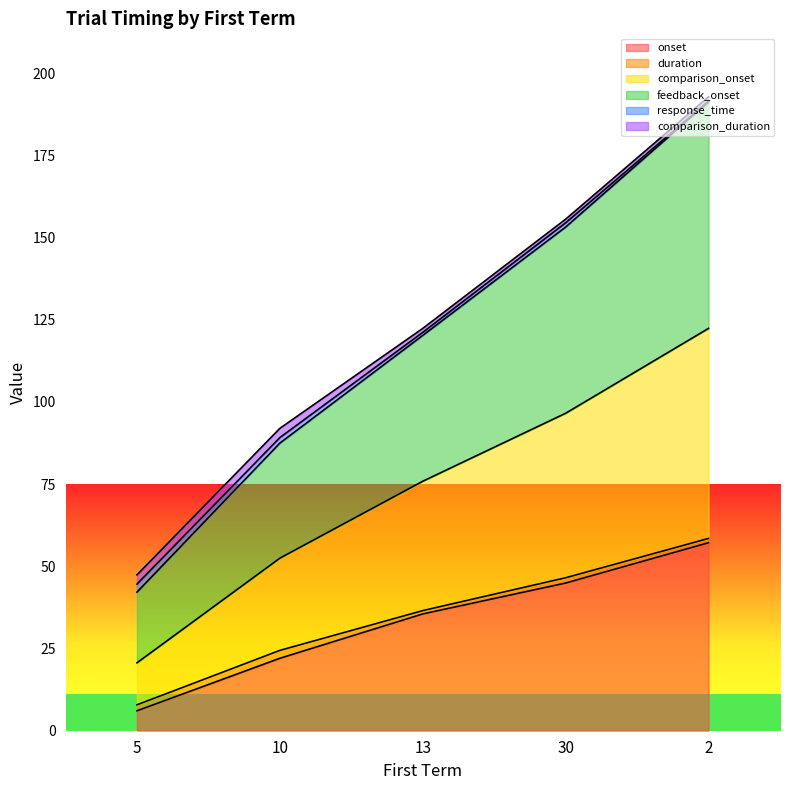

What is the total value across all series at 5?

47.4